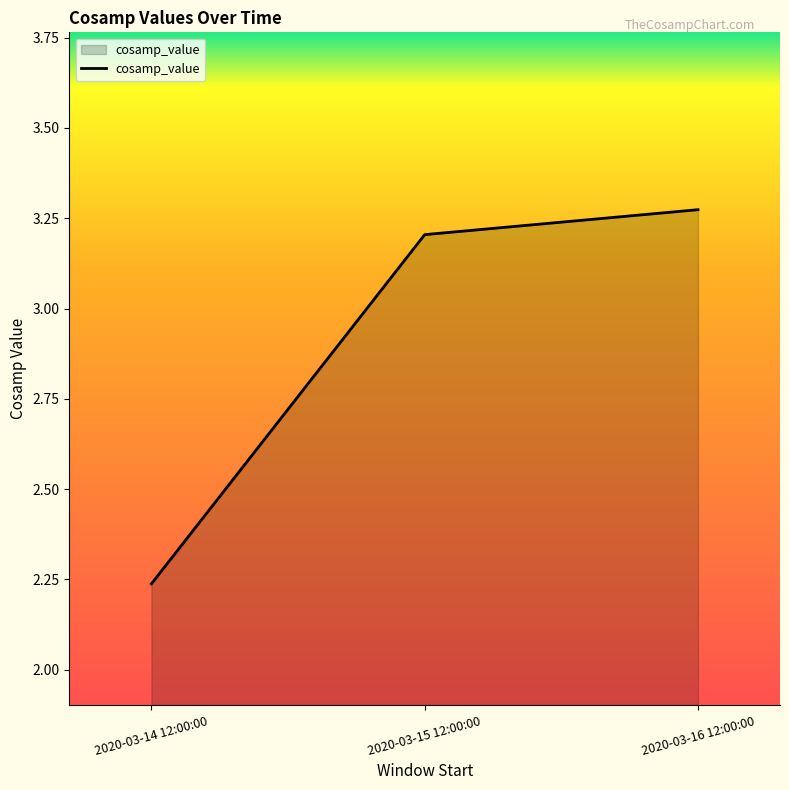

Approximately how many times larger is the value at 2020-03-16 12:00:00 compared to 2020-03-15 12:00:00?

1.0